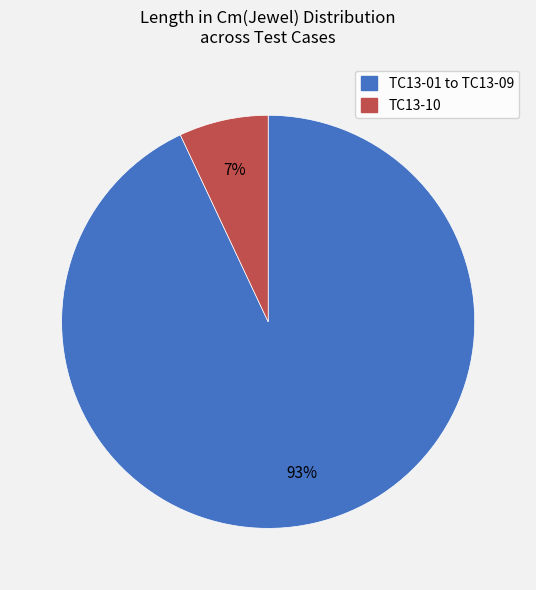

To the nearest percent, what is the average slice percentage?

50%